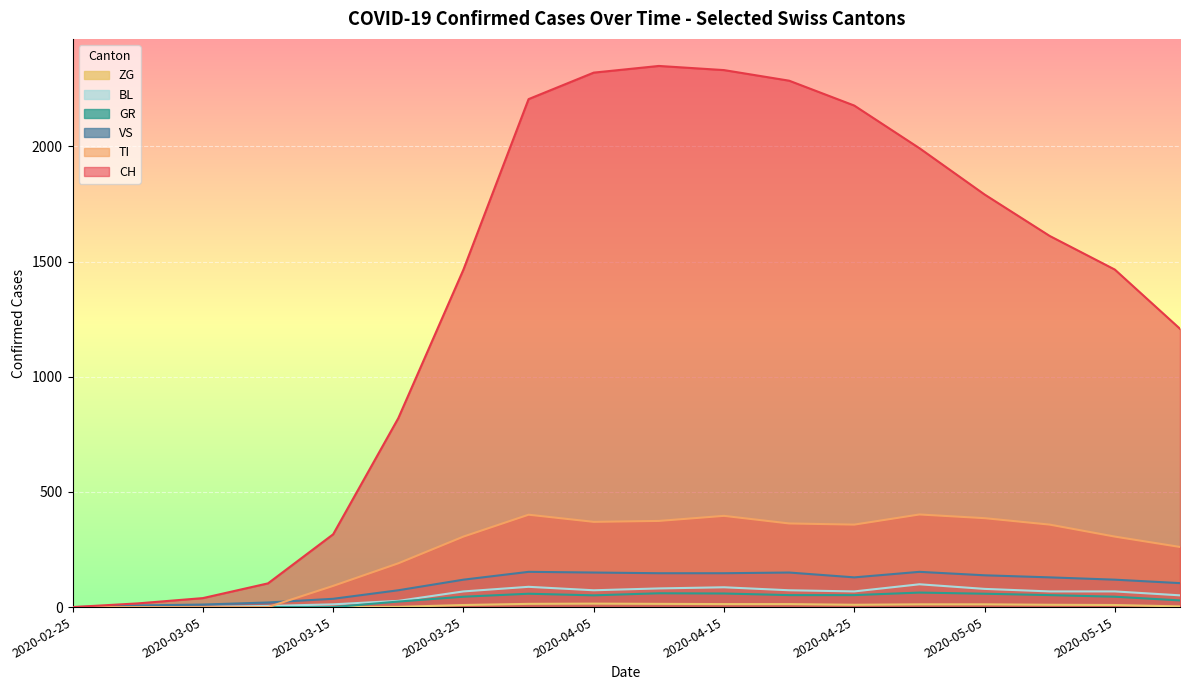

Rank the series by their maximum value, from highest to lowest.

CH, TI, VS, BL, GR, ZG